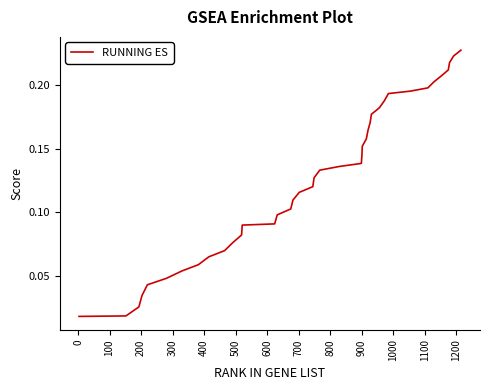

What is the difference between the maximum and minimum values?

0.2